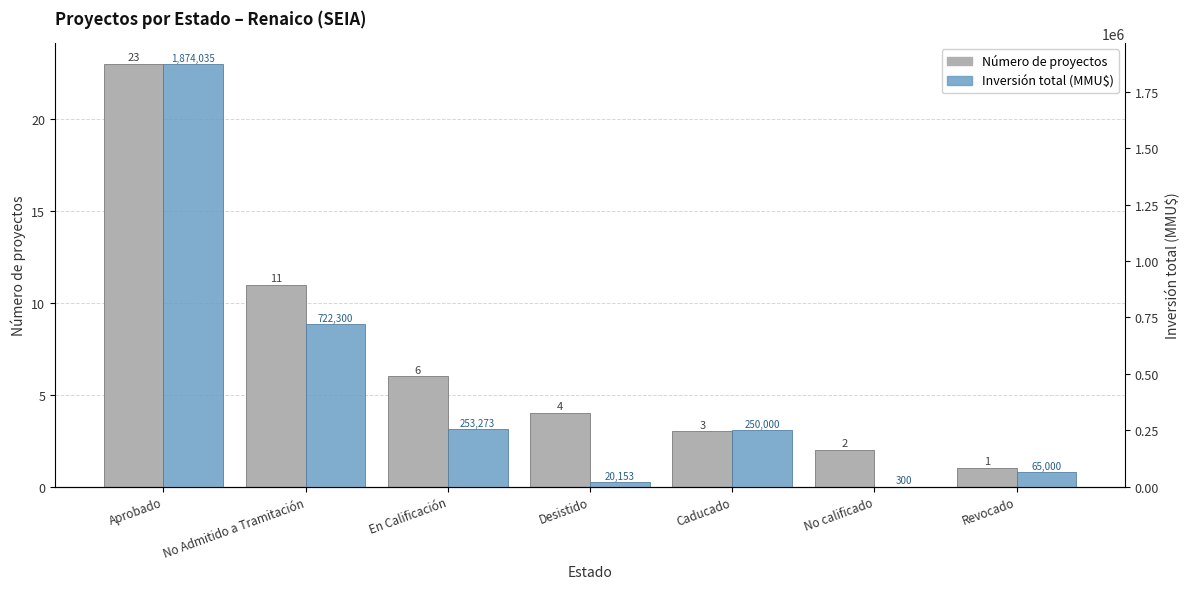

Reading left to right, what are all the values shown in this chart?

Número de proyectos: Aprobado=23	No Admitido a Tramitación=11	En Calificación=6	Desistido=4	Caducado=3	No calificado=2	Revocado=1
Inversión total (MMU$): Aprobado=1874035	No Admitido a Tramitación=722300	En Calificación=253273	Desistido=20153	Caducado=250000	No calificado=300	Revocado=65000